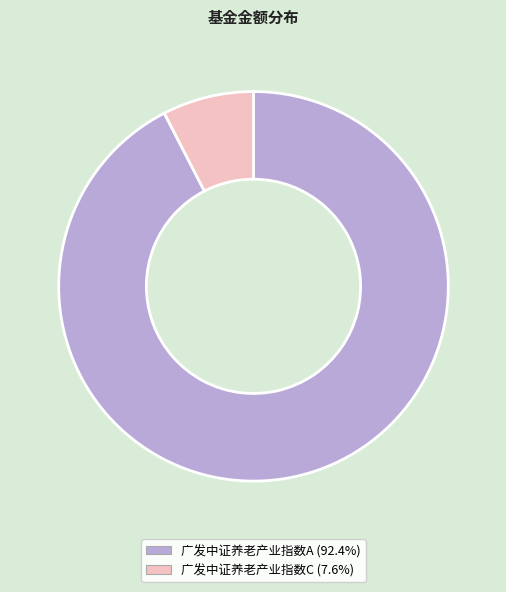

Between 广发中证养老产业指数C and 广发中证养老产业指数A, which is larger?

广发中证养老产业指数A